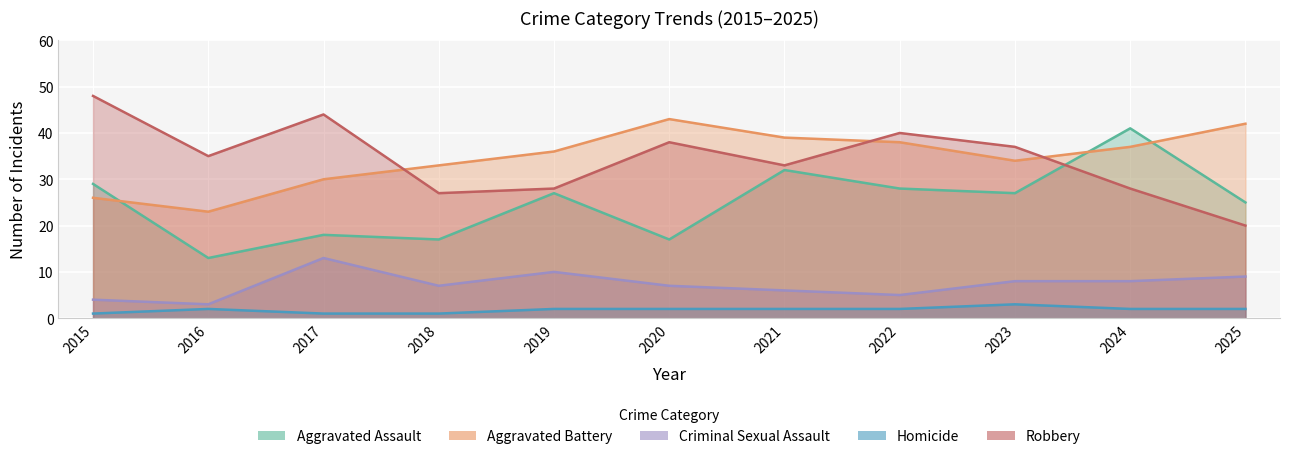

Count the number of data series in this chart.

5